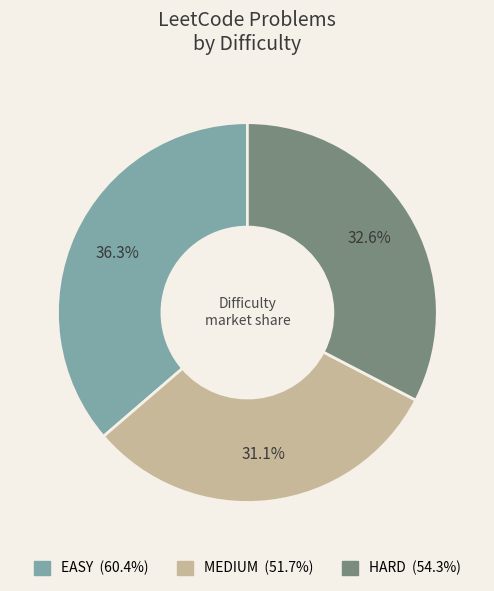

Is there any slice that represents more than half of the pie?

No